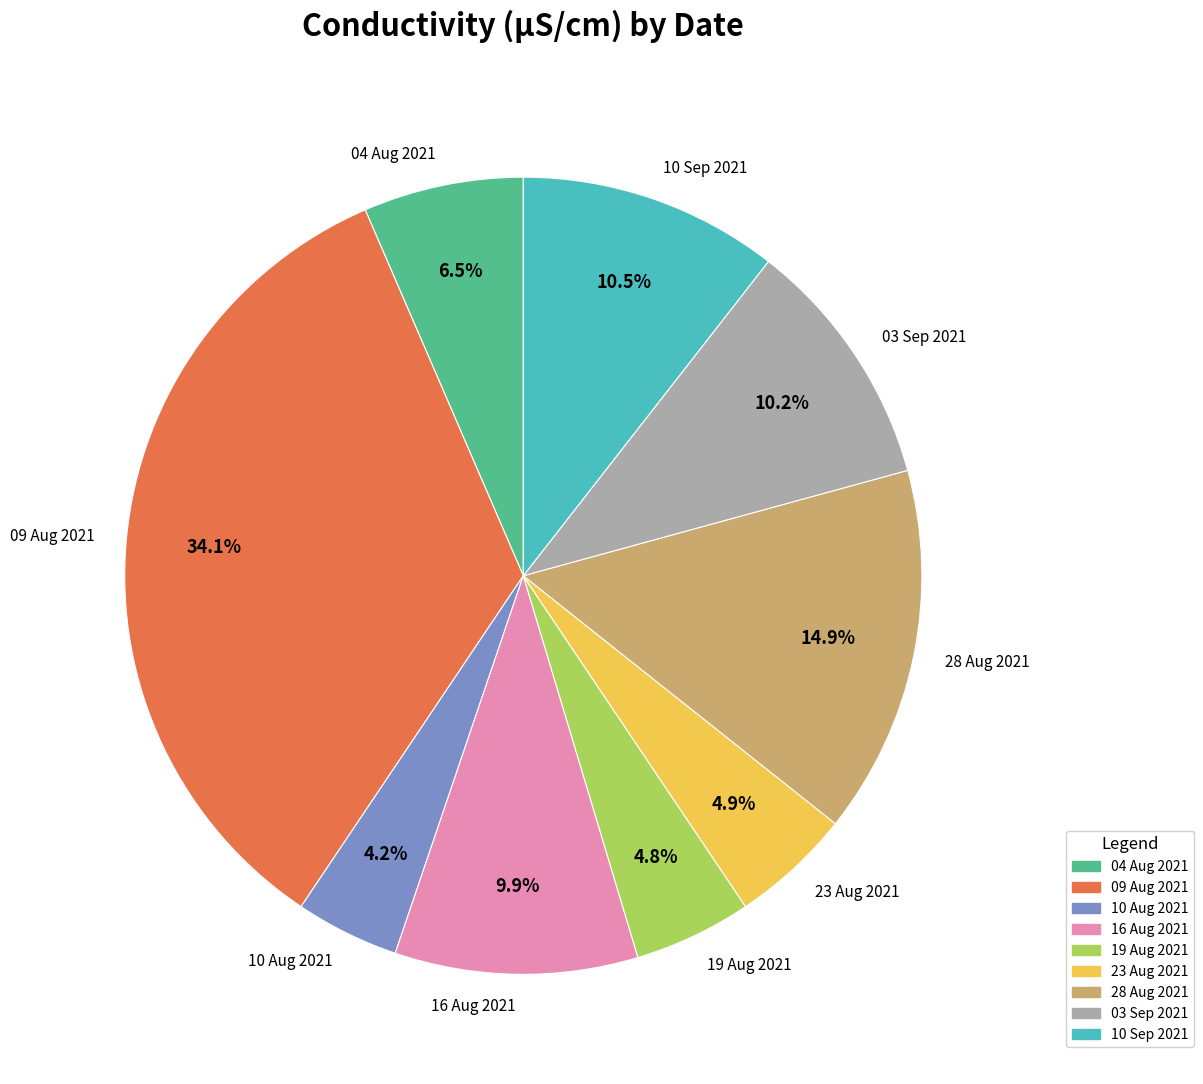

How many slices are in this pie chart?

9